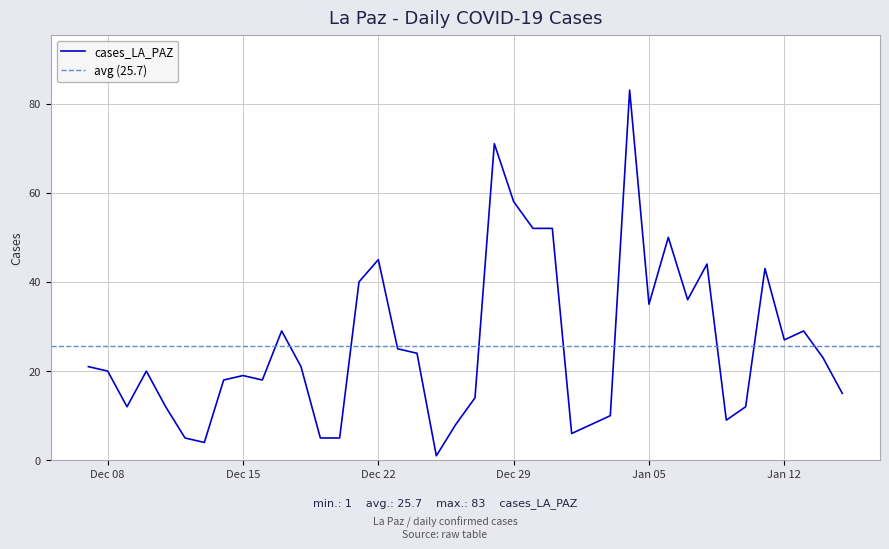

Approximately how many times larger is the value at 2020-12-24 compared to 2020-12-10?

1.2